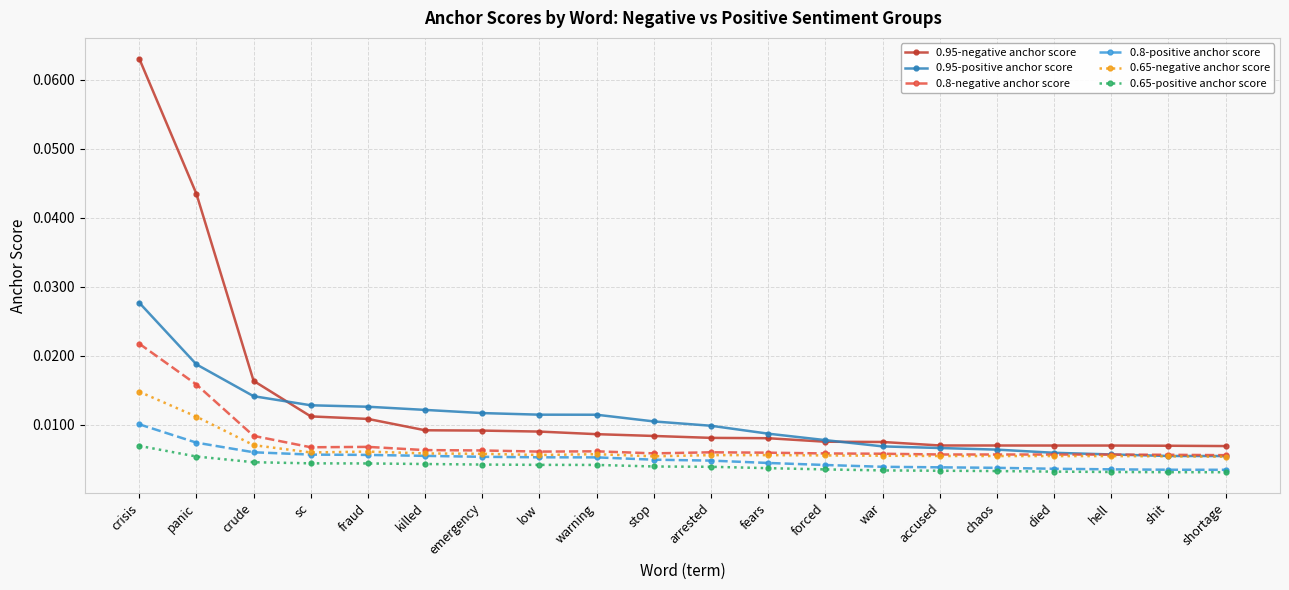

Which category has the highest value across all series?

crisis